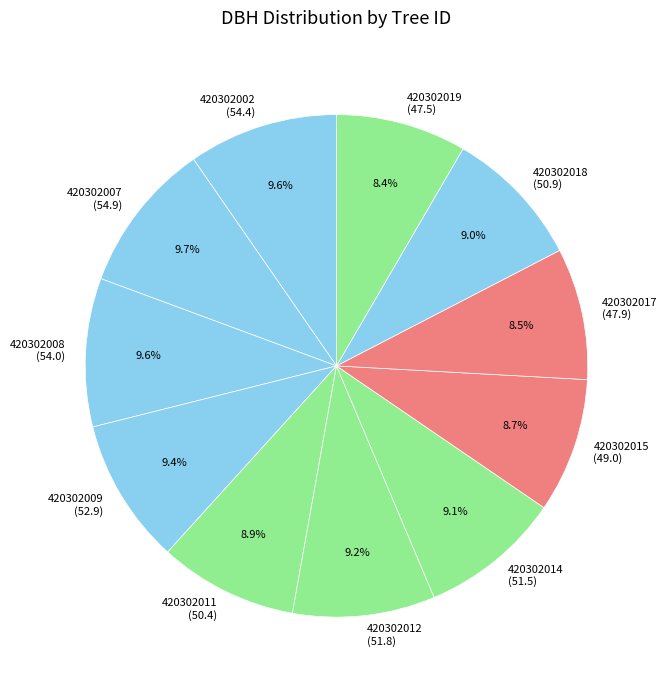

To the nearest percent, what is the combined percentage of 420302009 and 420302017?

18%